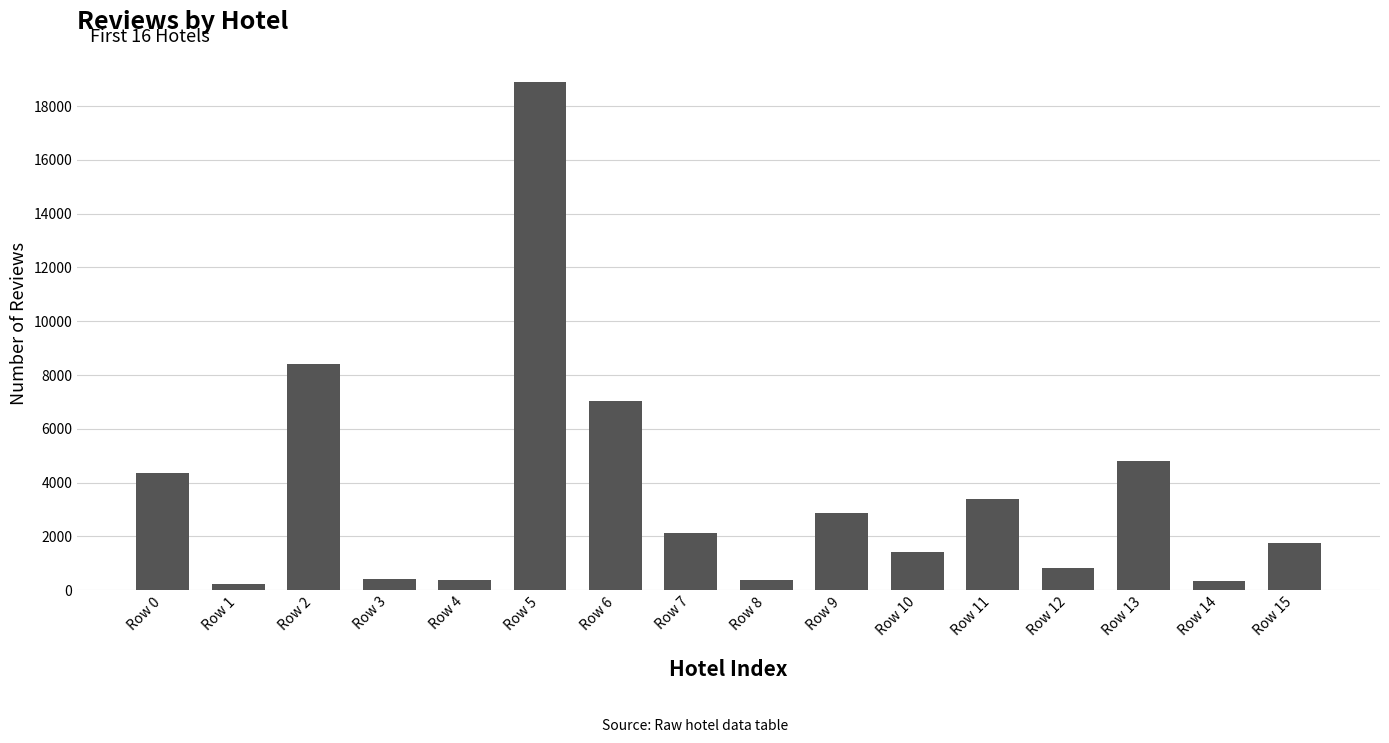

What is the ratio of the value at Row 6 to the value at Row 5?

0.4